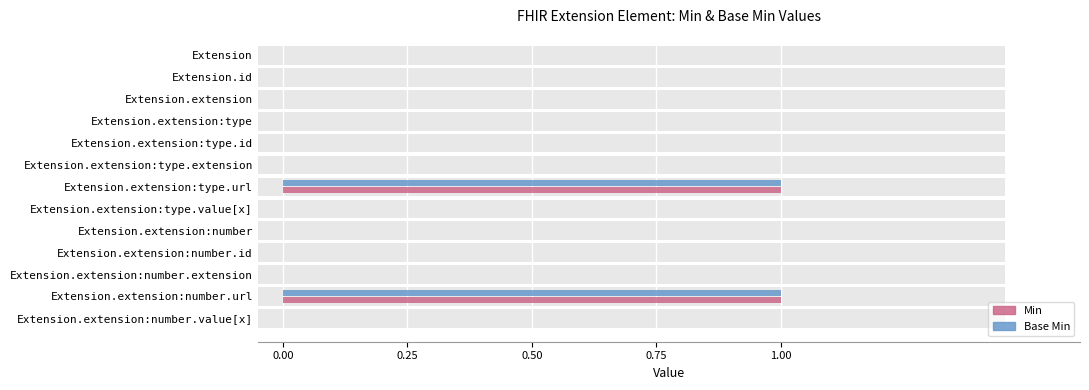

Count the number of categories in the chart.

13